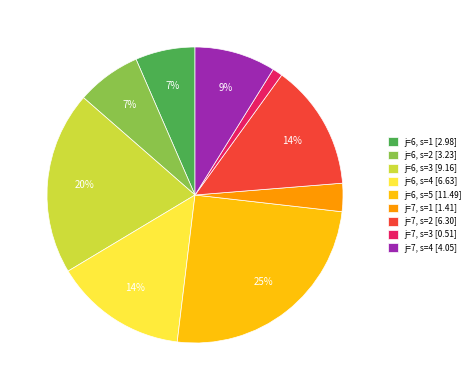

Approximately how many times larger is the value at j=7, s=4 compared to j=6, s=5?

0.4